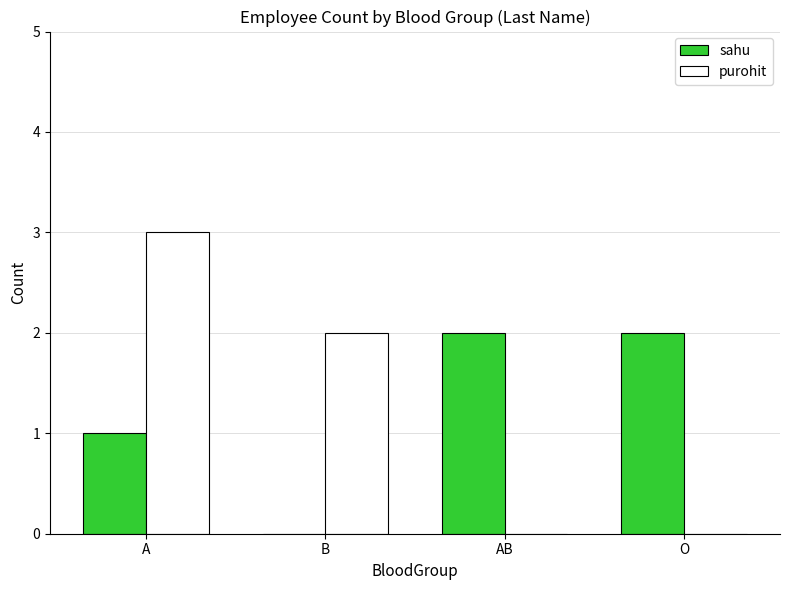

Are the bars horizontal?

No